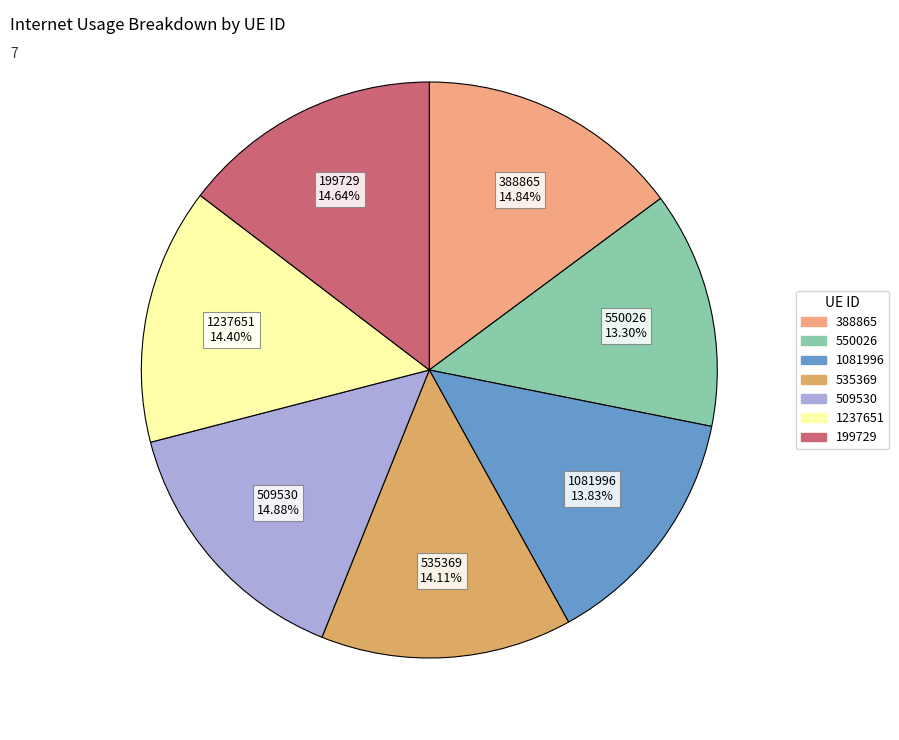

To the nearest percent, what is the difference between the 388865 and 1081996 slice percentages?

1%